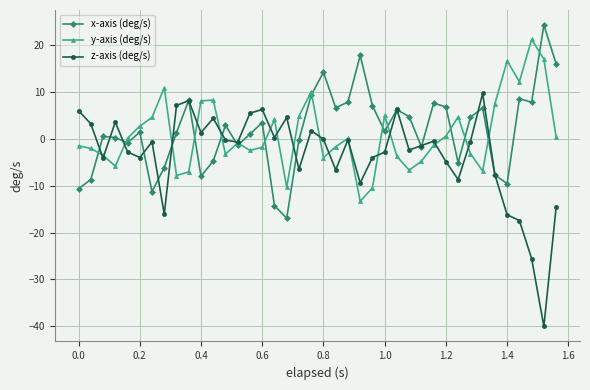

True or false: y-axis (deg/s) and z-axis (deg/s) intersect in this chart.

True